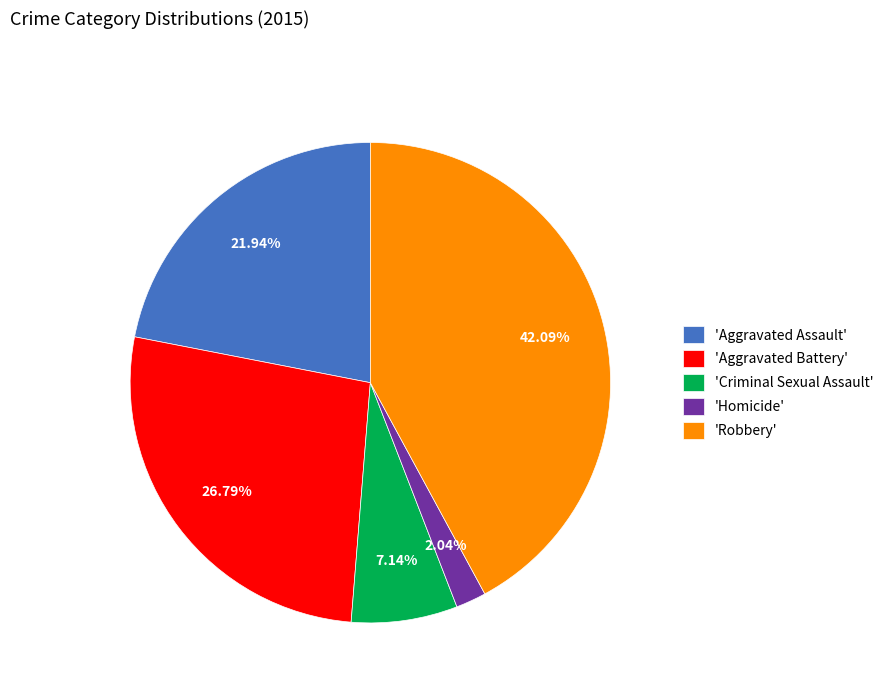

Does 'Criminal Sexual Assault' account for over 50% of the chart?

No